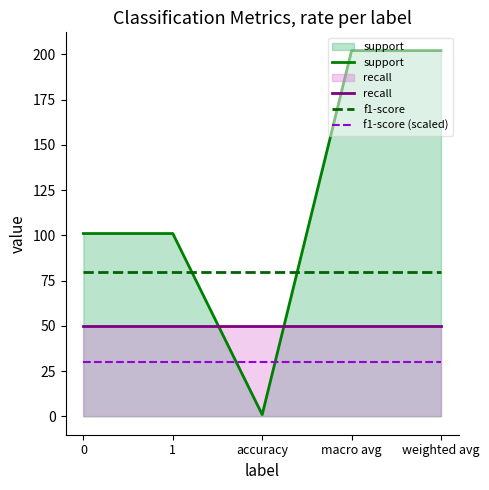

Reading left to right, extract all data points from this chart.

support: 101	101	1	202	202
recall: 50	50	50	50	50
f1-score: 80	80	80	80	80
f1-score (scaled): 30	30	30	30	30